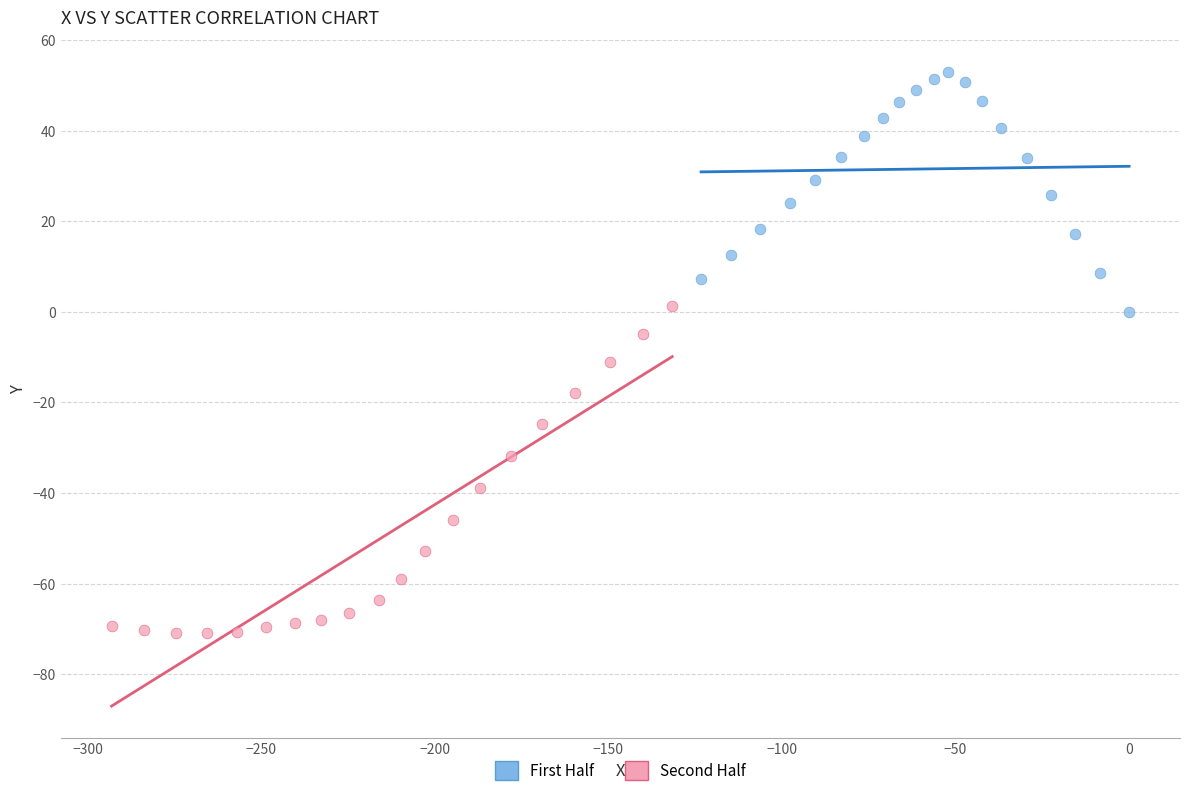

Which series reaches the minimum Y coordinate?

Second Half